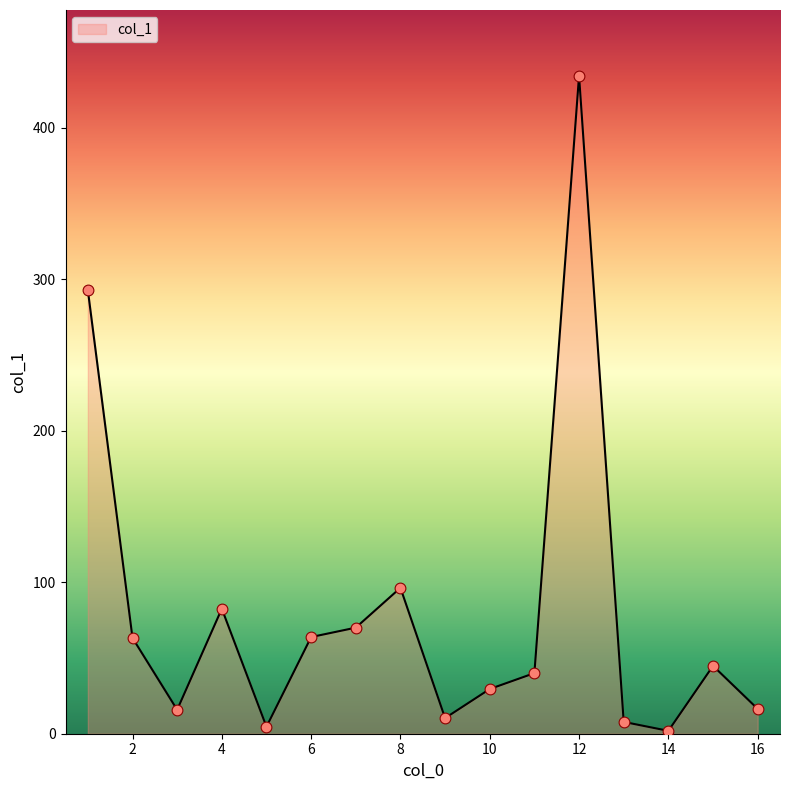

What is the difference between the maximum and minimum values?

432.3